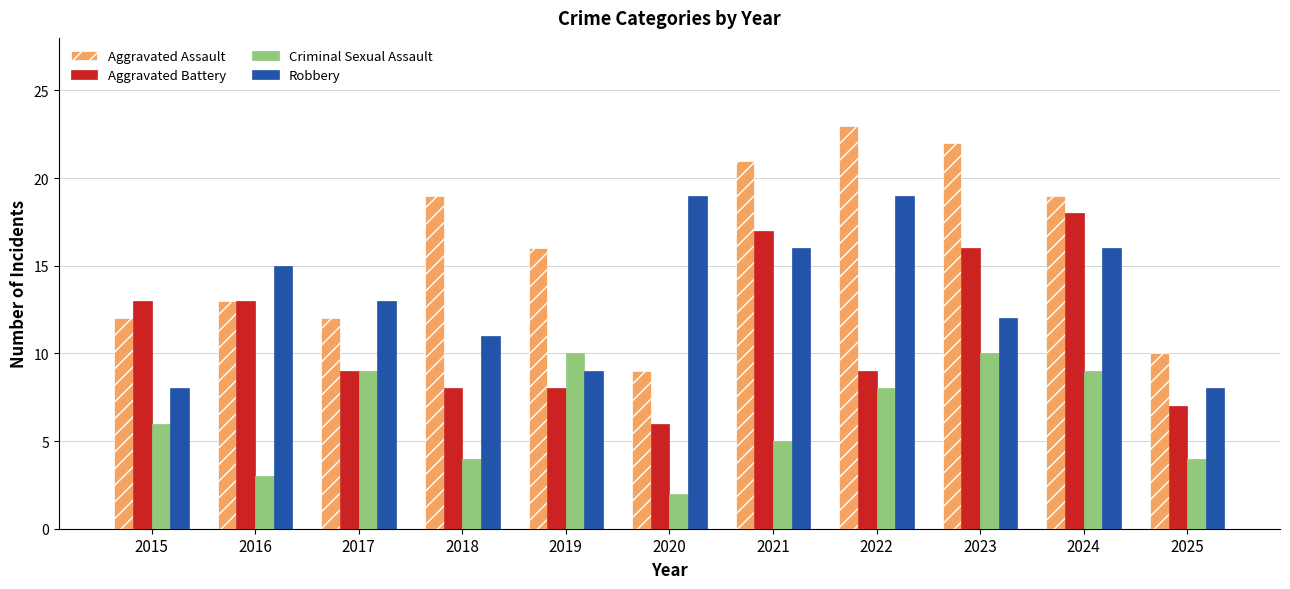

Is it true that Criminal Sexual Assault equals 10 at 2019?

True